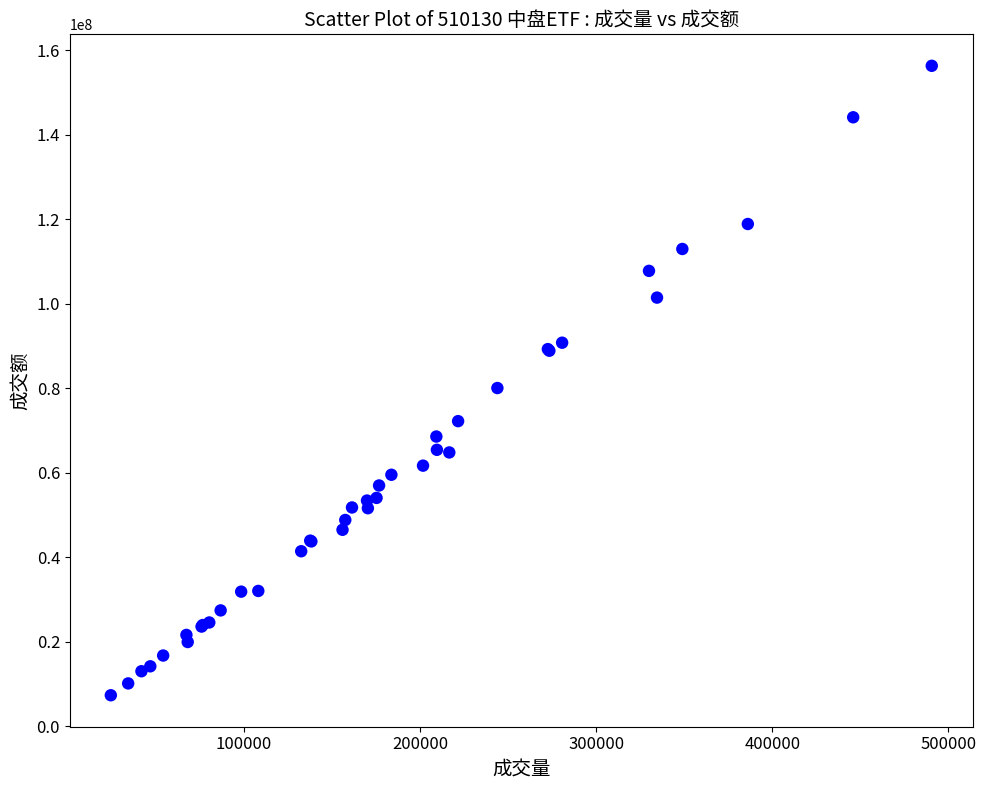

What Y value in the scatter plot is closest to 81826657?

80049160